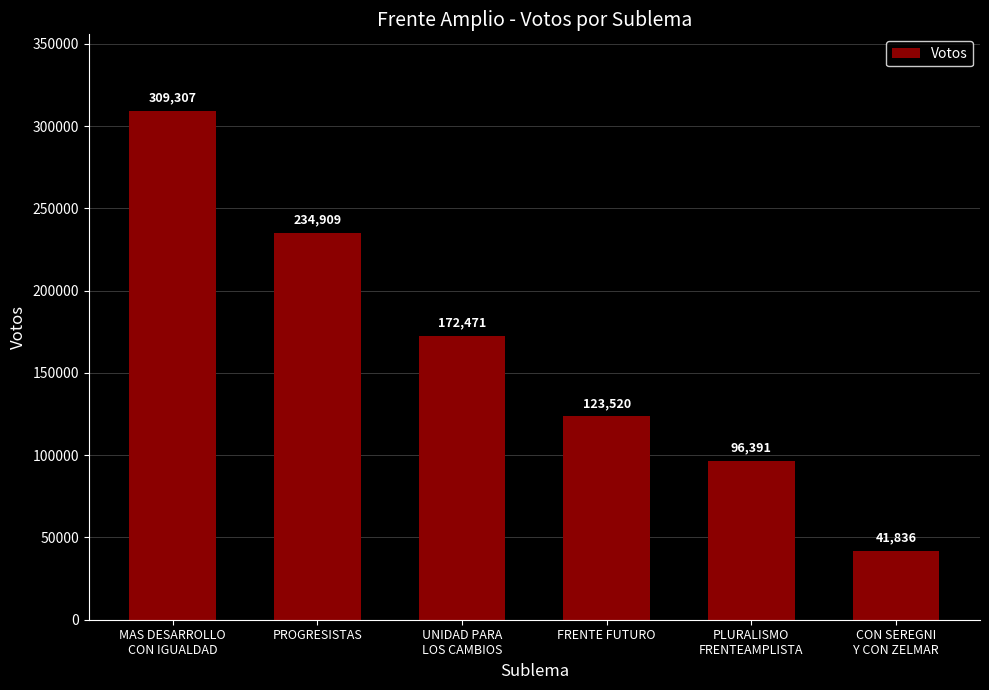

The value at UNIDAD PARA
LOS CAMBIOS is 172471. True or false?

True